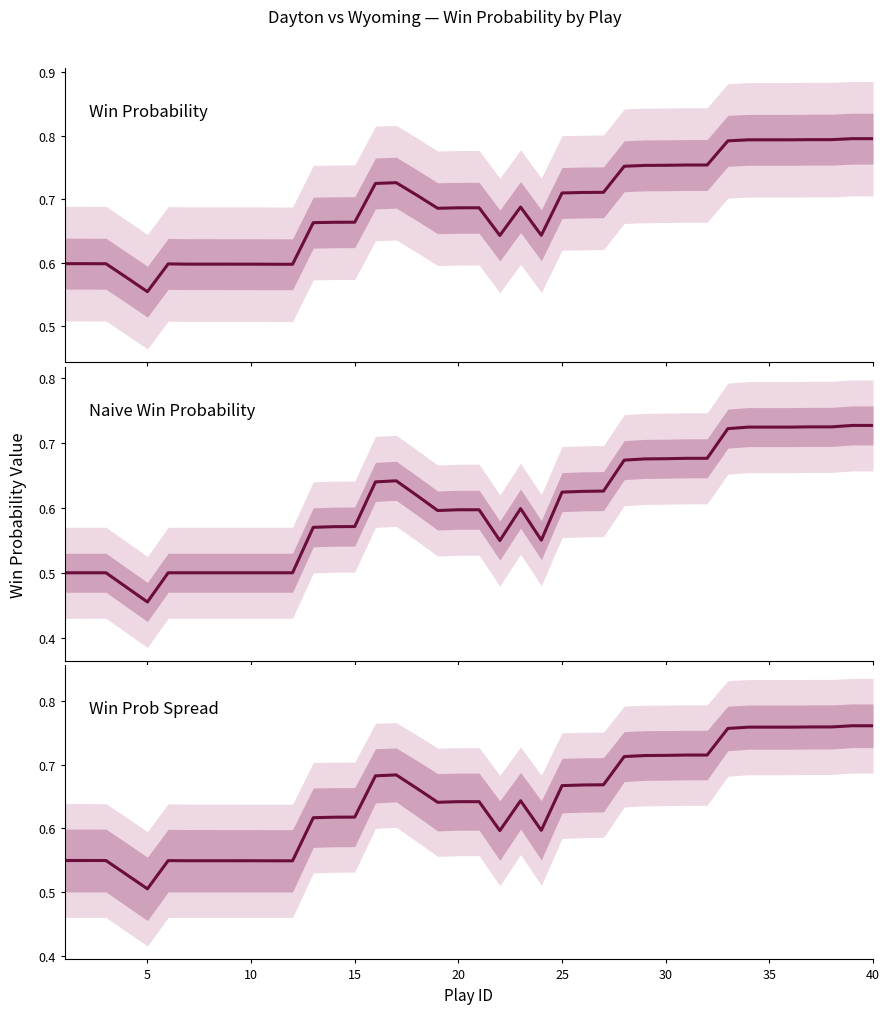

The value of Naive Win Probability at 15 is 0.2. True or false?

False